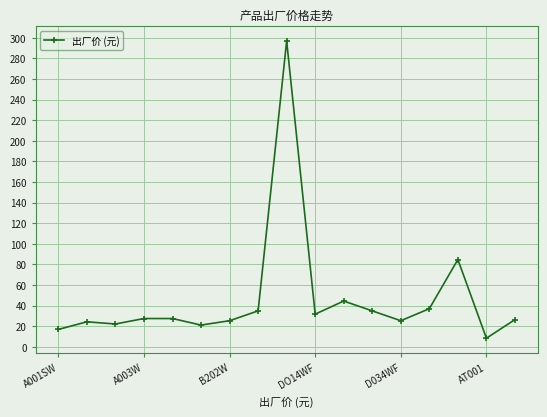

What is the value of the 15th point from the left?

84.8